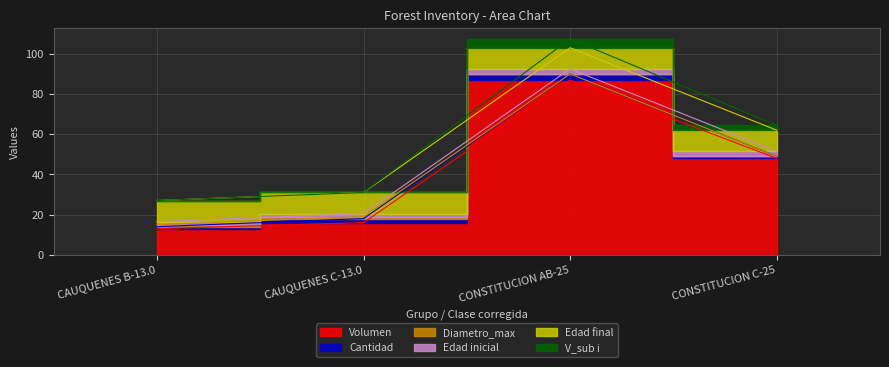

Reading left to right, extract all data points from this chart.

Volumen: 13.0	16.0	87.0	48.0
Cantidad: 1.0	2.0	3.0	1.0
Diametro_max: 1.0	1.0	0.0	0.0
Edad inicial: 1.5	1.5	2.5	2.5
Edad final: 10.5	10.5	10.5	10.5
V_sub i: 0.0	0.0	4.4	2.4